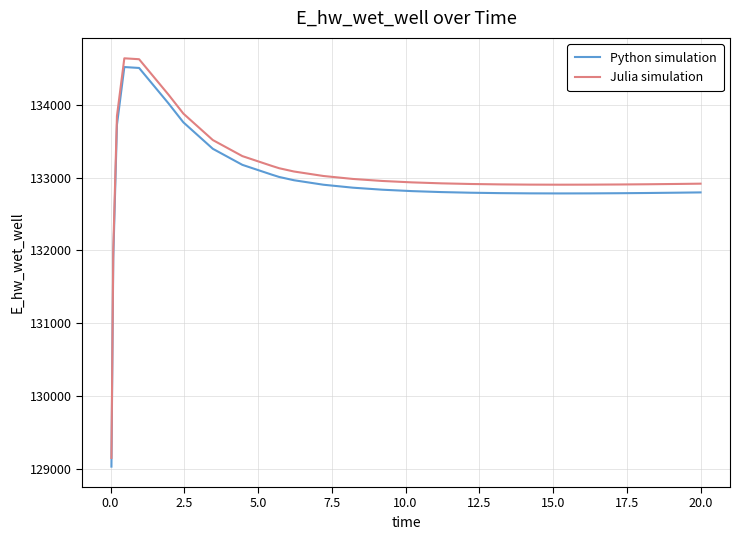

What is the difference between the maximum and minimum values in the Python simulation series?

5489.2